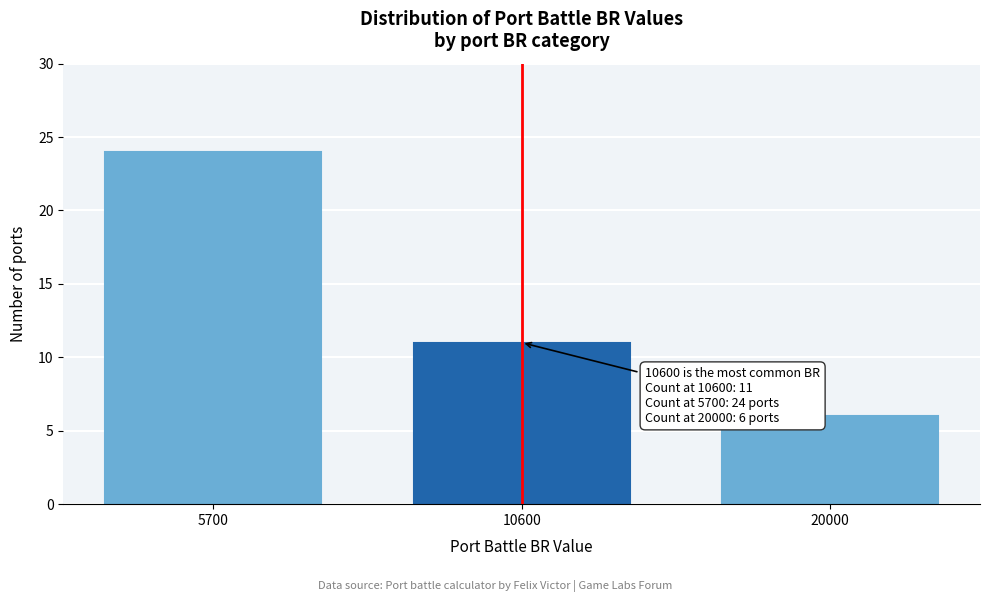

Reading right to left, list all the values displayed in this chart.

20000=6	10600=11	5700=24